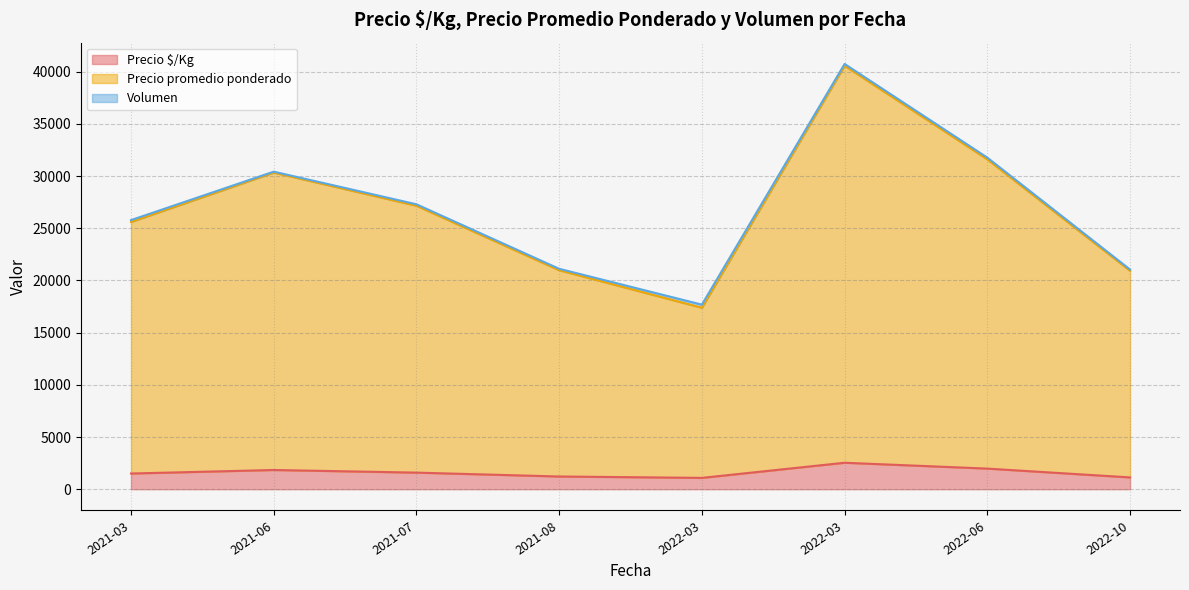

Where is the first local minimum for Volumen?

2021-03-11